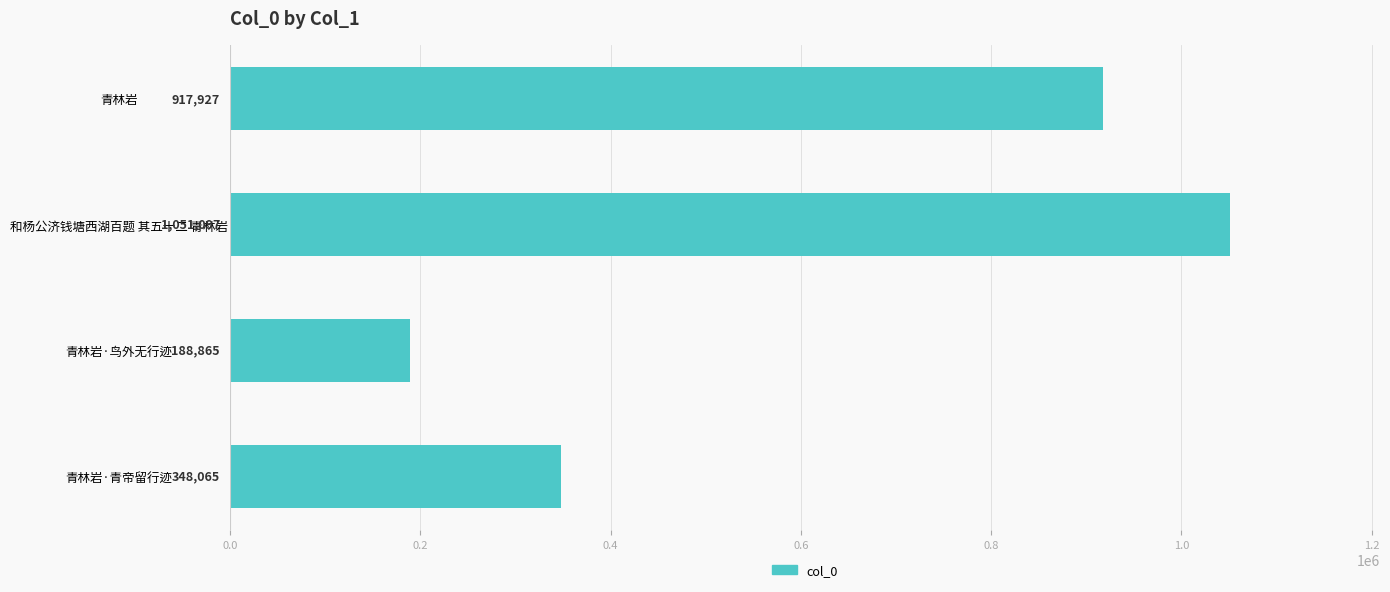

List the labels in order of value, largest first.

和杨公济钱塘西湖百题 其五十二 青林岩, 青林岩, 青林岩·青帝留行迹, 青林岩·鸟外无行迹